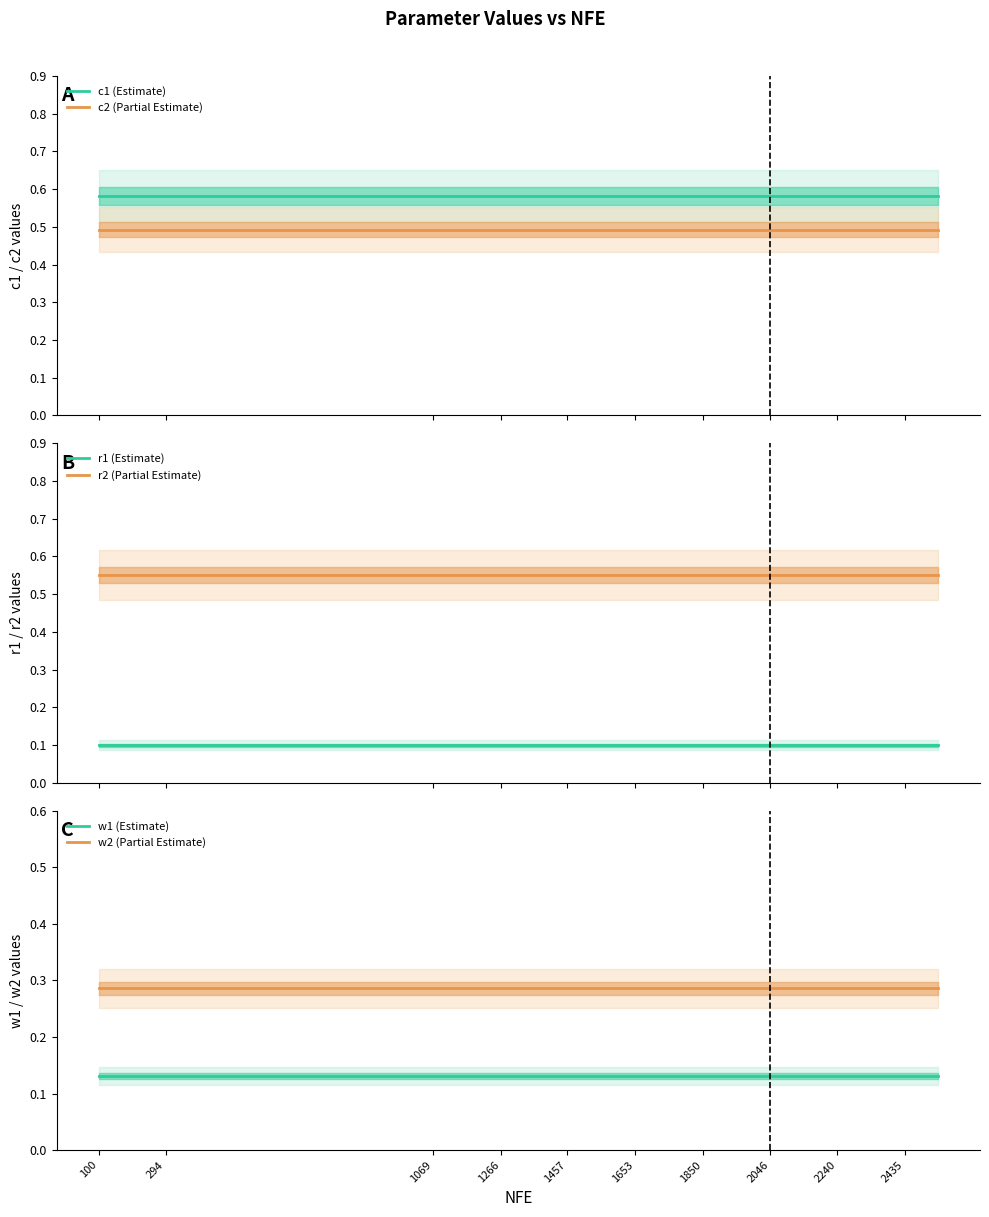

True or false: c1 (Estimate) and r2 (Partial Estimate) cross at least once.

False